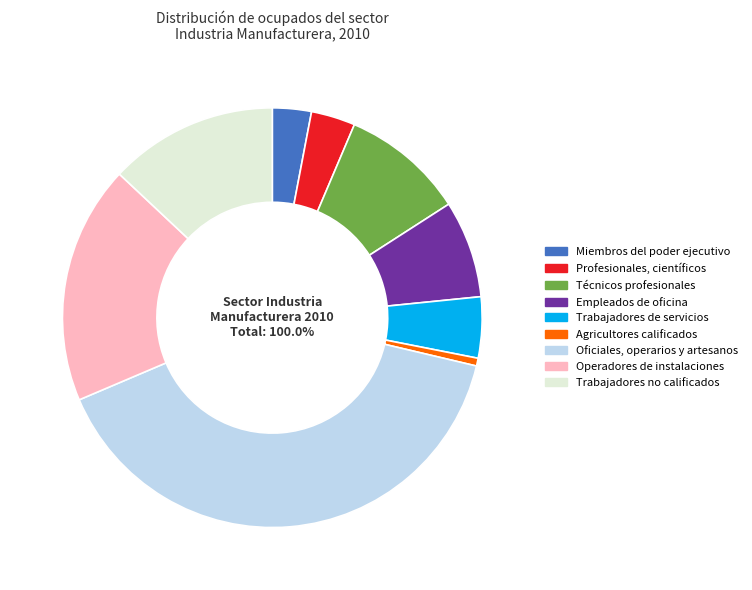

What is the change in value from Miembros del poder ejecutivo to Profesionales, científicos?

+0.4